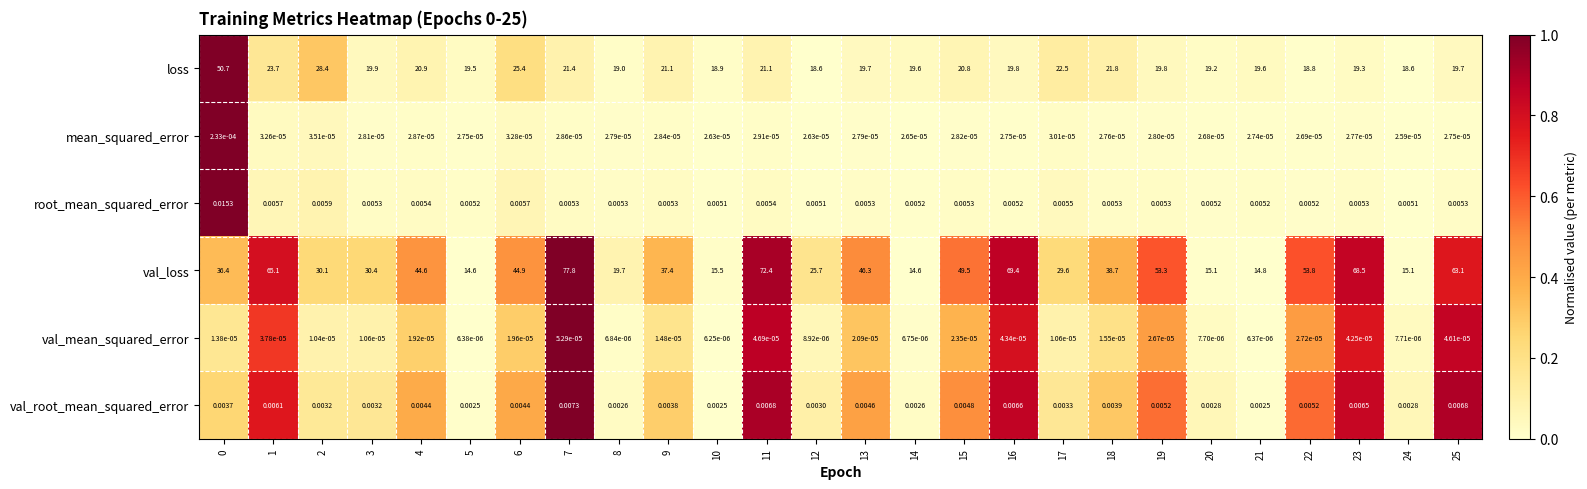

Rank the series by their maximum value, from lowest to highest.

val_mean_squared_error, mean_squared_error, val_root_mean_squared_error, root_mean_squared_error, loss, val_loss